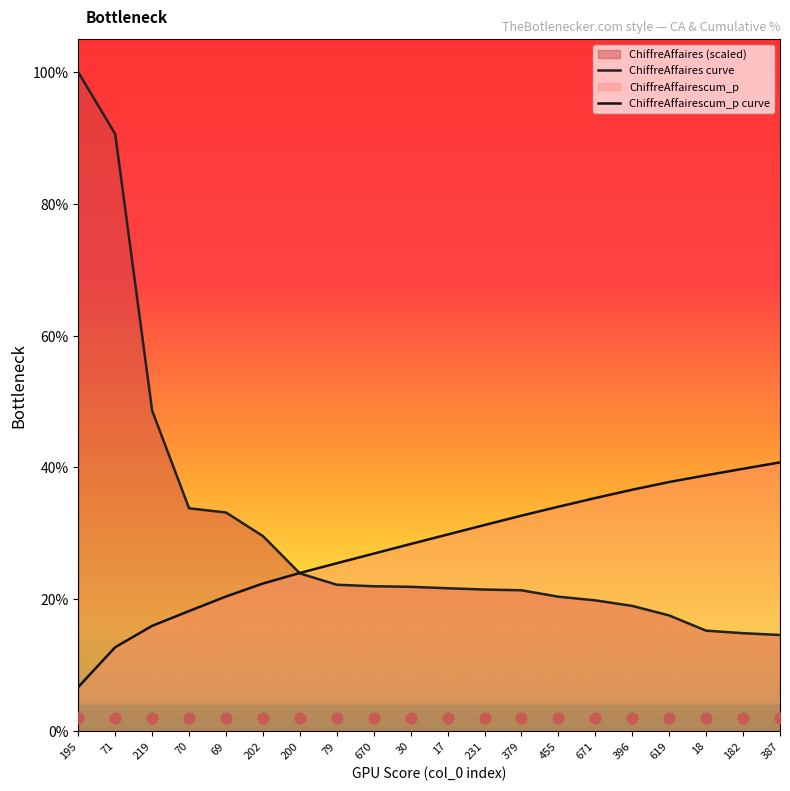

What is the total value across all series at 619?

55.3